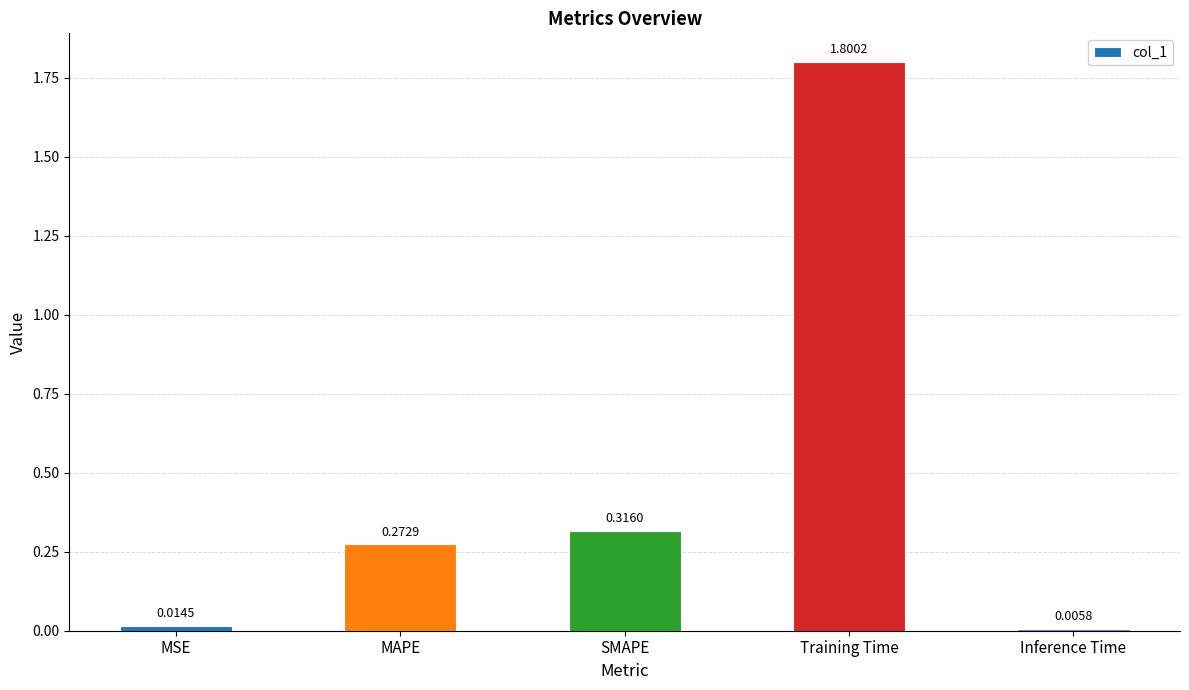

Which category has the highest value across all series?

Training Time